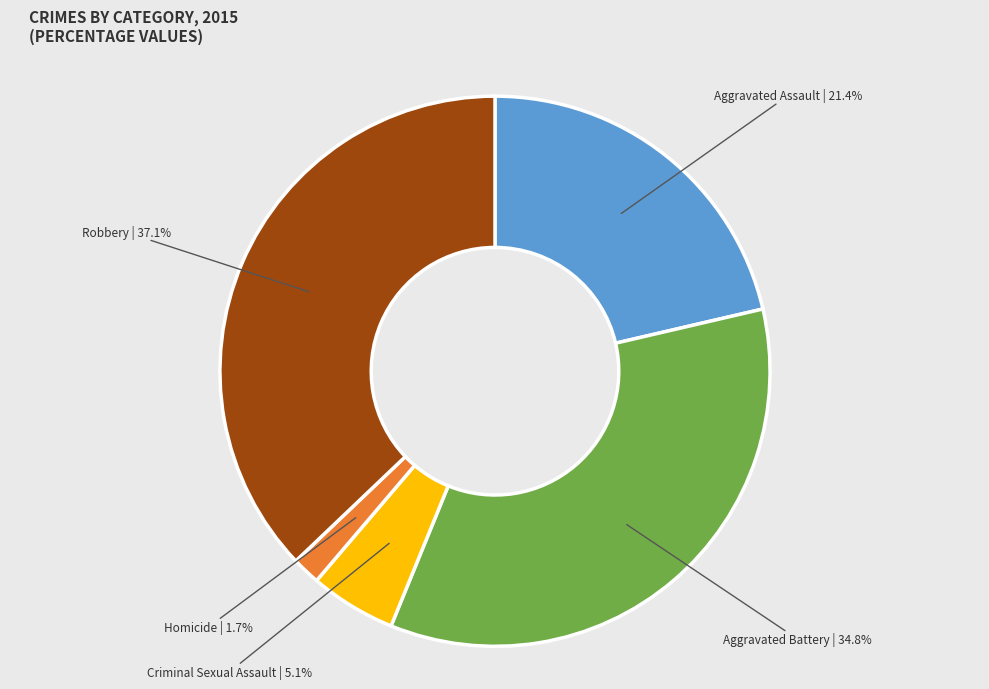

To the nearest percent, what is the average slice percentage?

20%